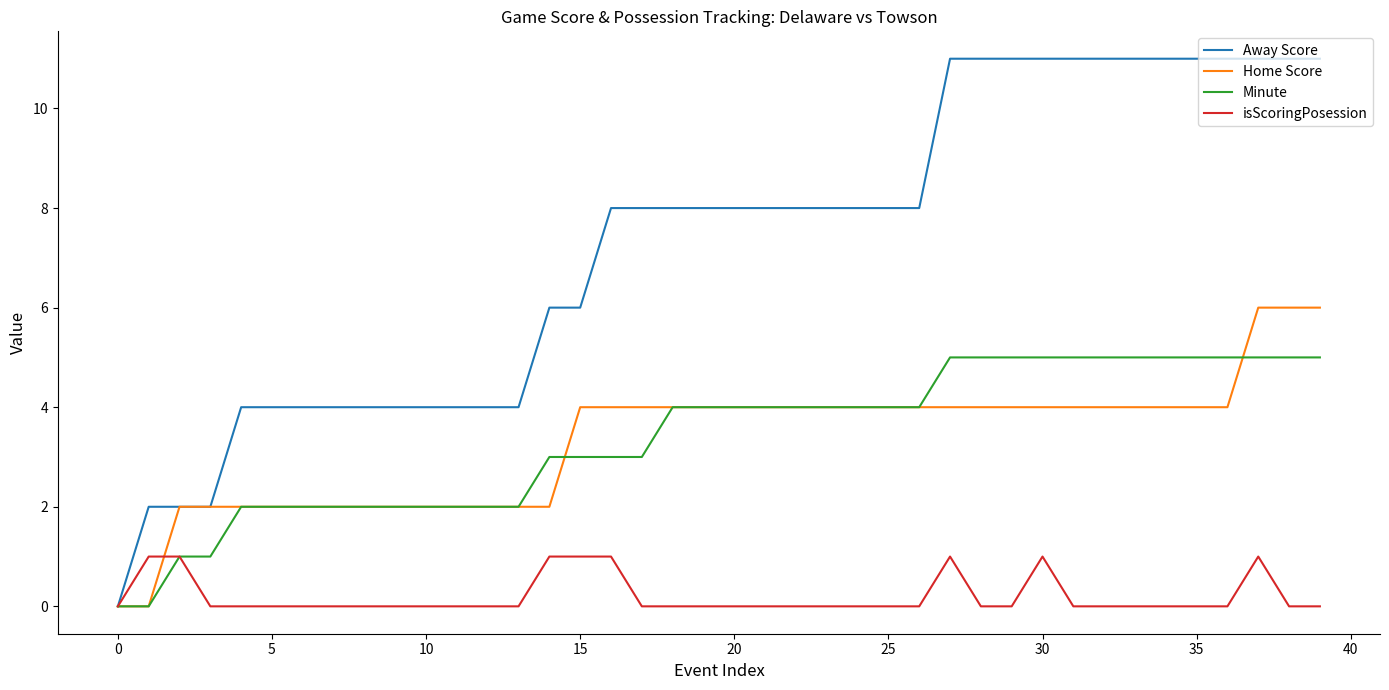

Which series has the largest total across all categories?

Away Score